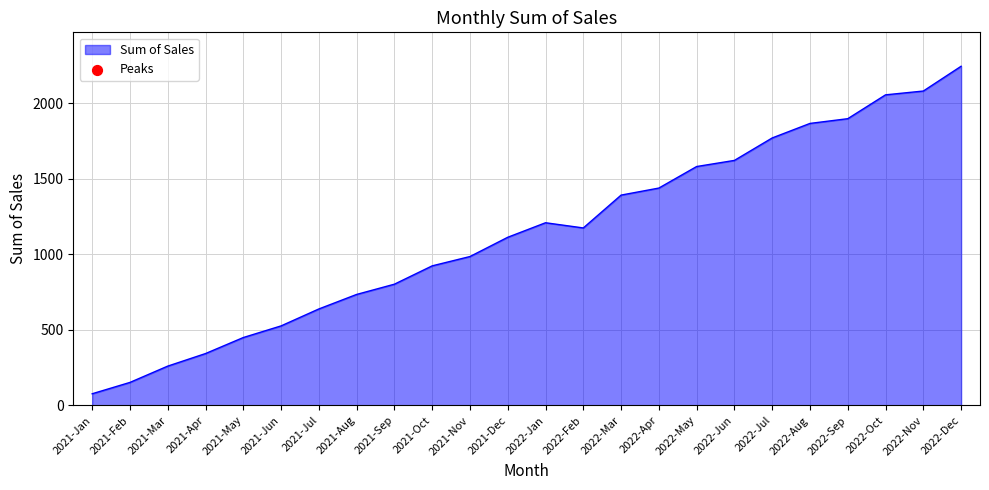

What is the change in value from 2022-Mar to 2022-Dec?

+852.5